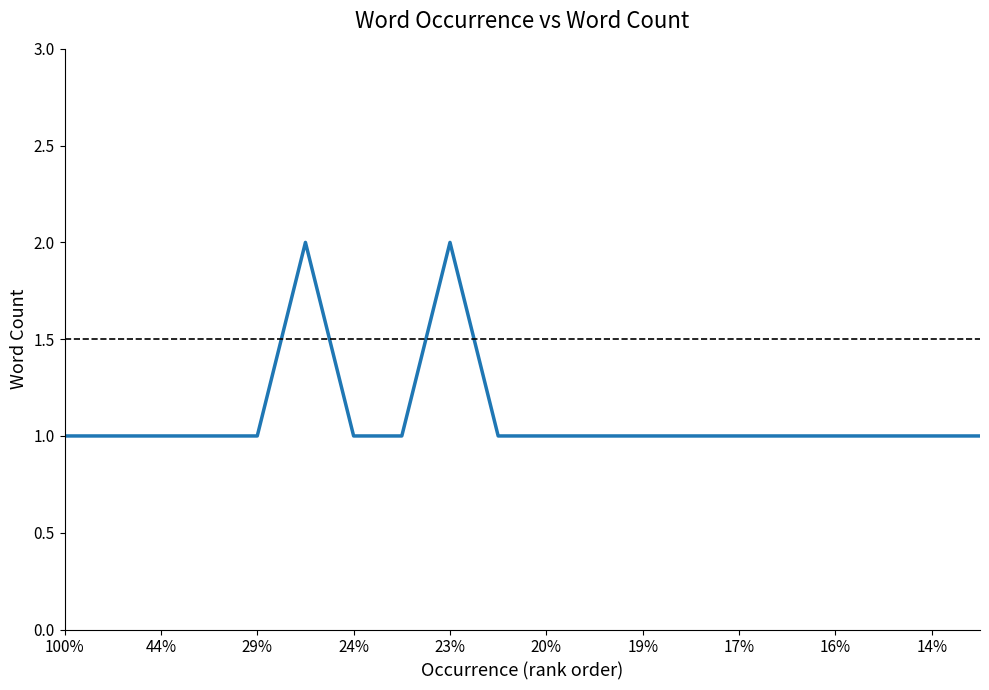

What is the difference between the maximum and second lowest values?

1